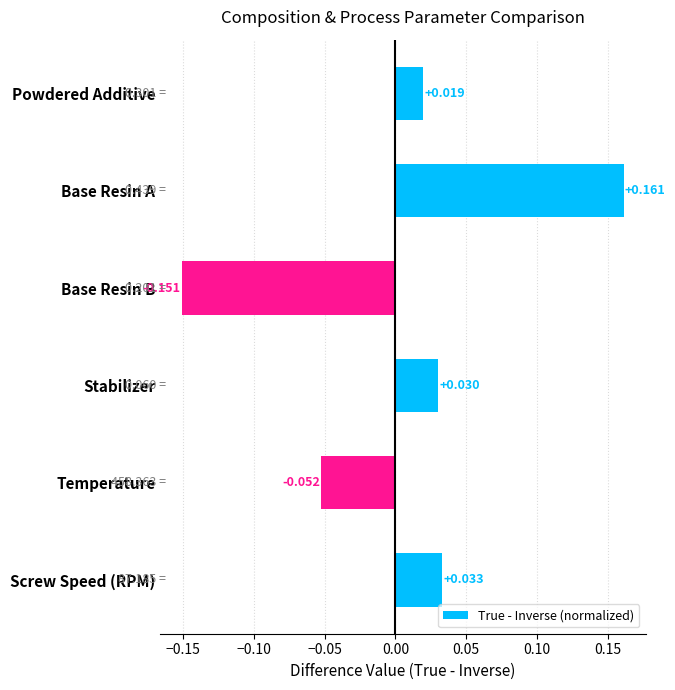

Which category has the highest value across all series?

Base Resin A